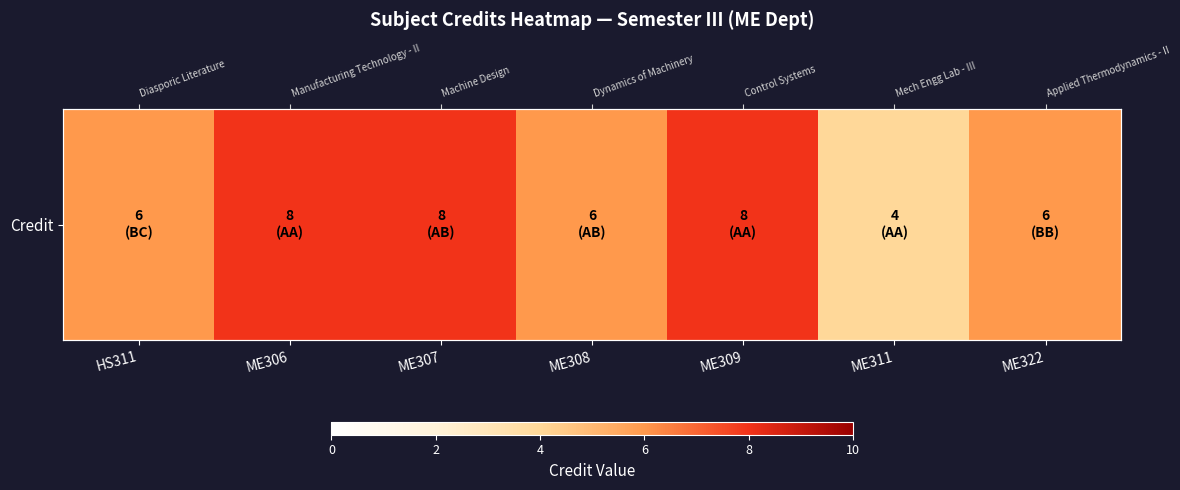

Between ME306 and ME307, which is larger?

ME306